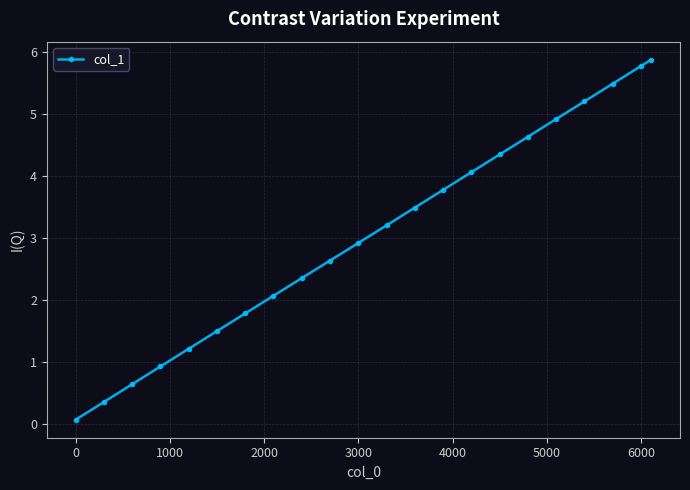

What is the maximum value shown in the chart?

5.9